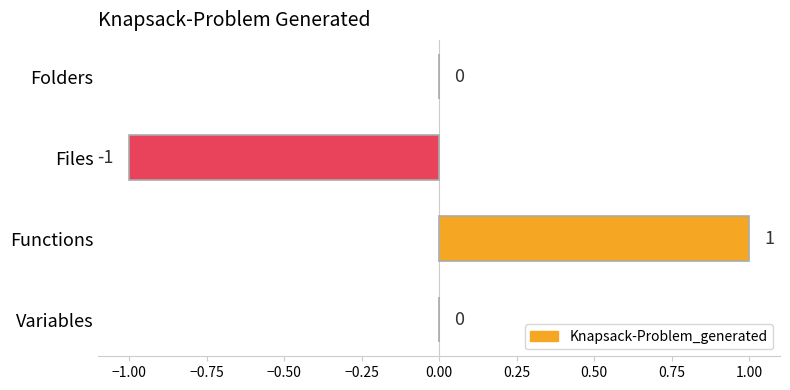

The value at Variables is 0. True or false?

True